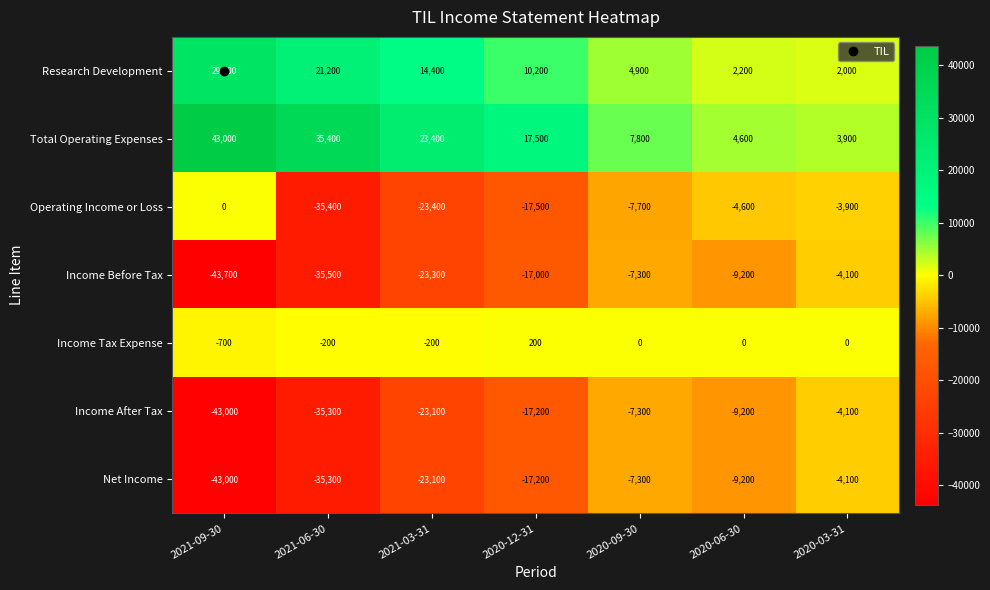

The Total Operating Expenses series shows 17500 at 2020-12-31. True or false?

True